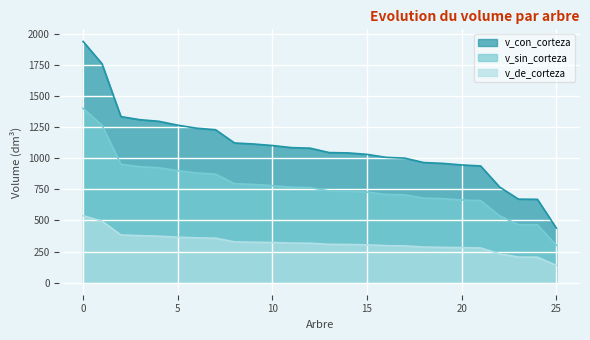

What is the approximate value of v_con_corteza at 5?

1265.5